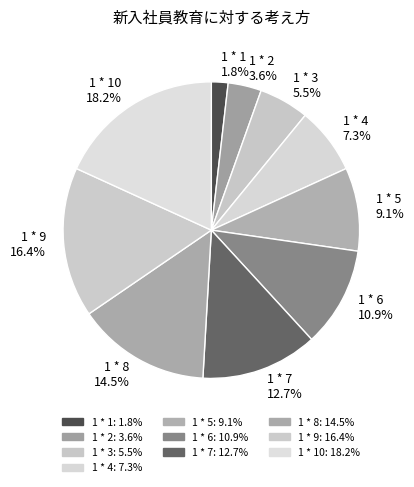

To the nearest percent, what is the difference between the largest and smallest slice percentages?

16%